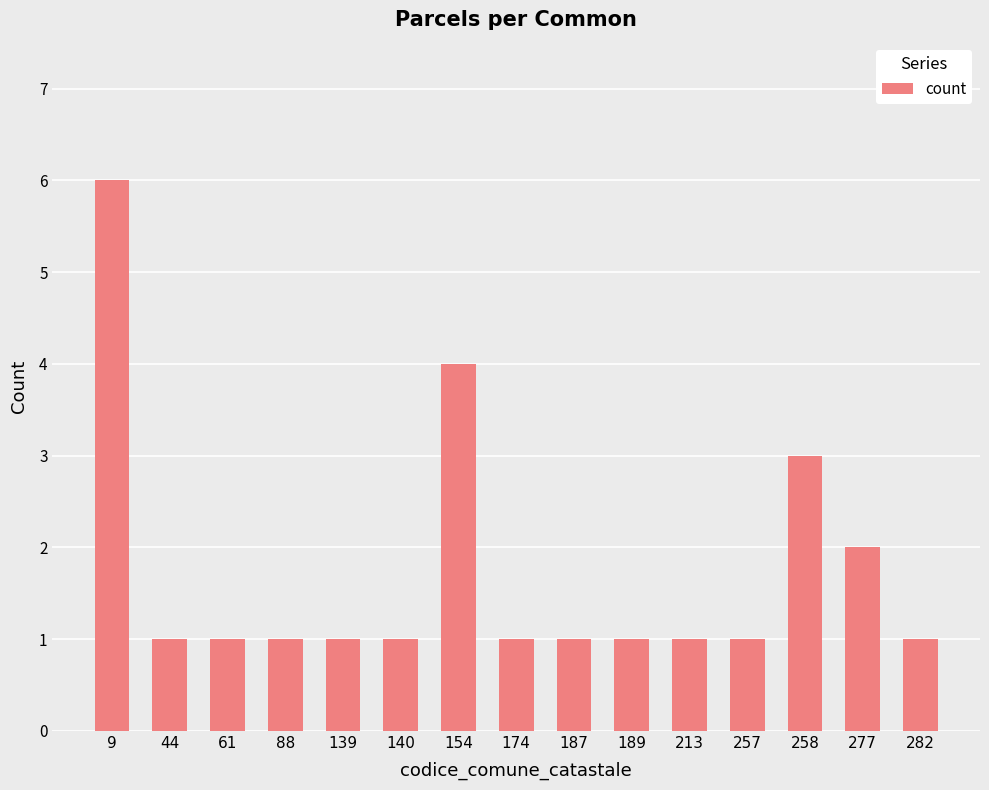

Between 277 and 187, which is larger?

277